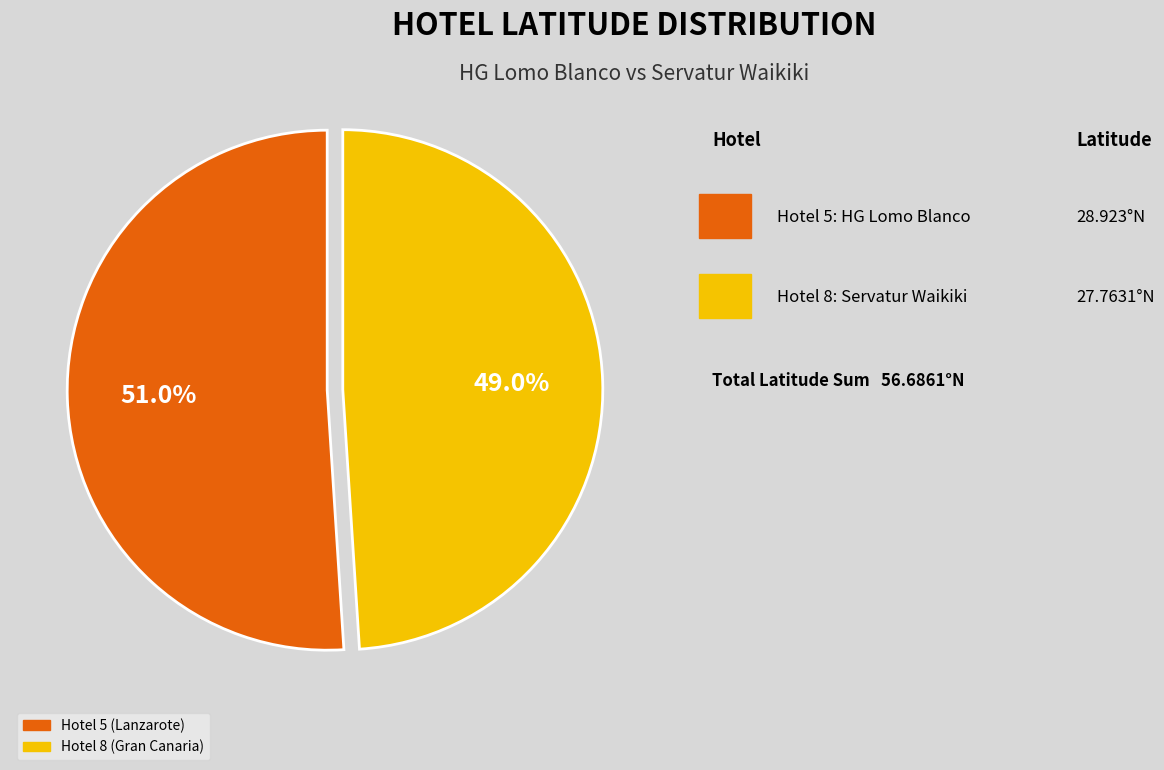

To the nearest percent, what is the average slice percentage?

50%